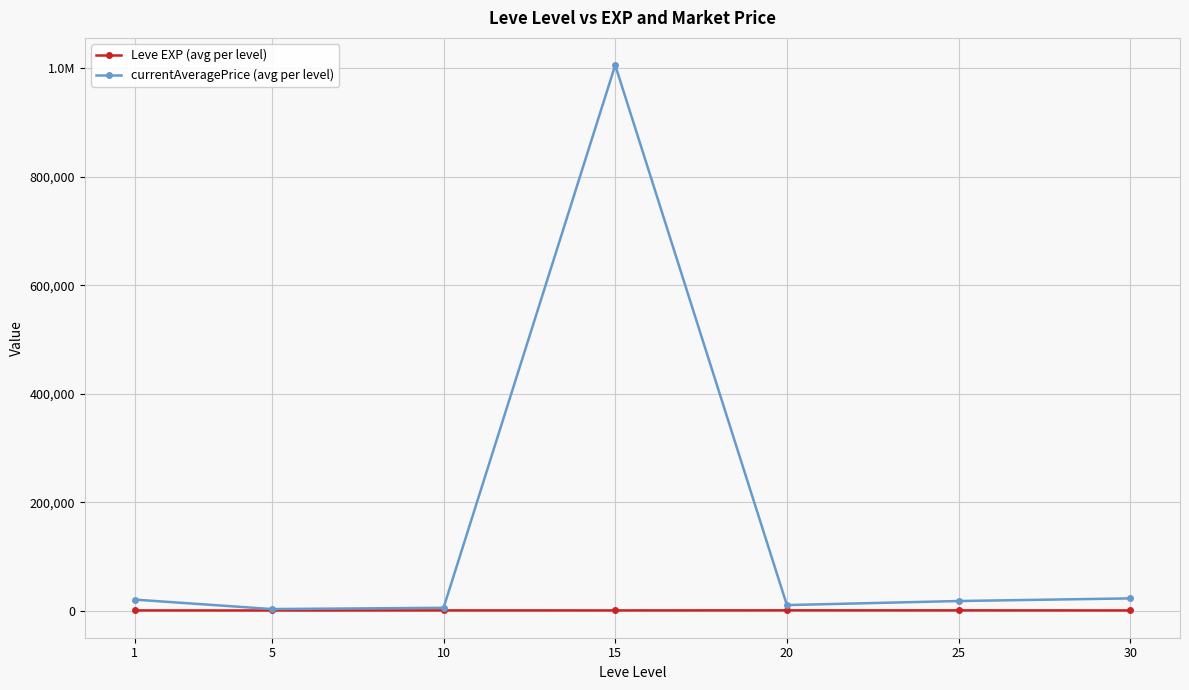

Is this an area chart (filled region under the line)?

No